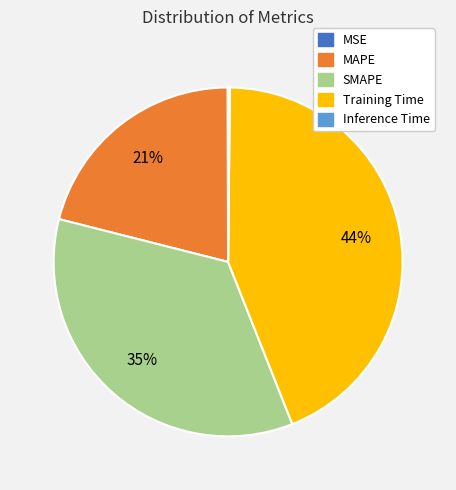

Is it true that MAPE is 8% of the pie?

False